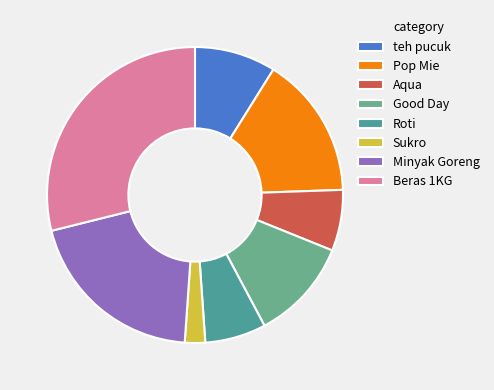

Which category has the smallest portion of the pie?

Sukro